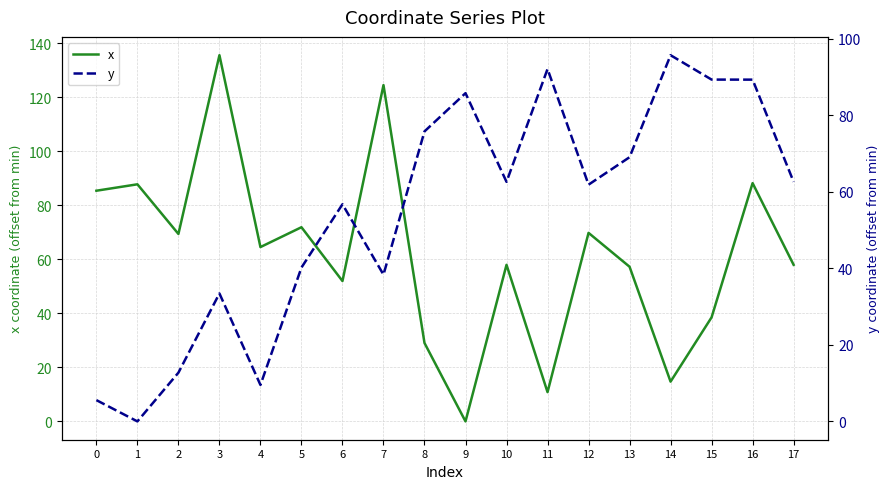

Which category has the lowest value in the y series?

1